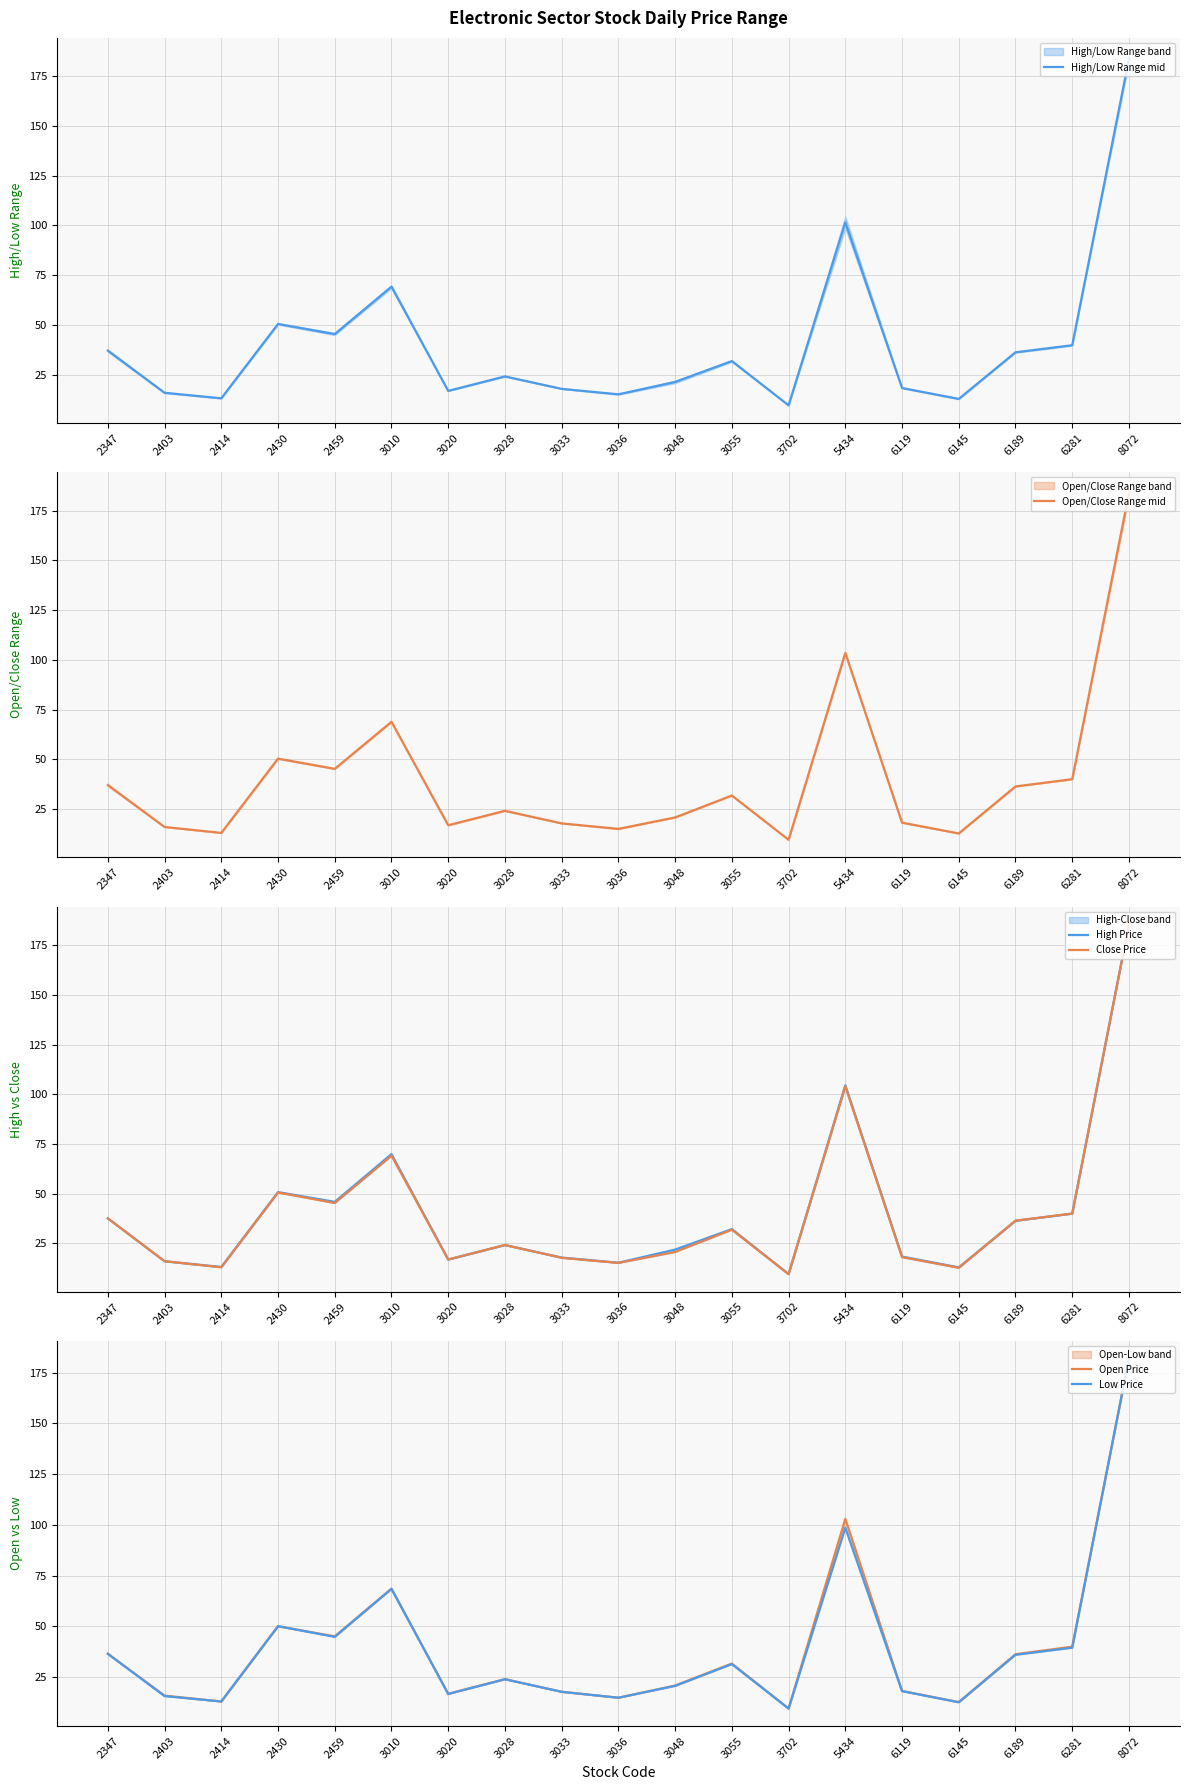

How many series are shown in this chart?

6